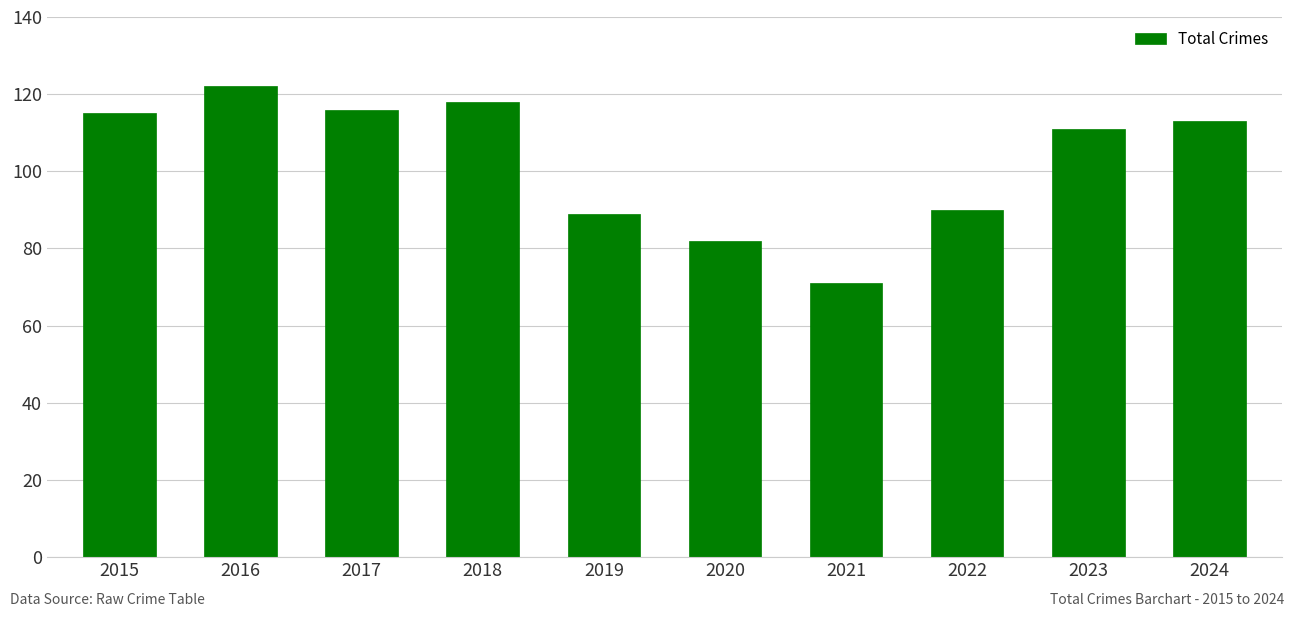

Which label corresponds to the smallest value in the chart?

2021